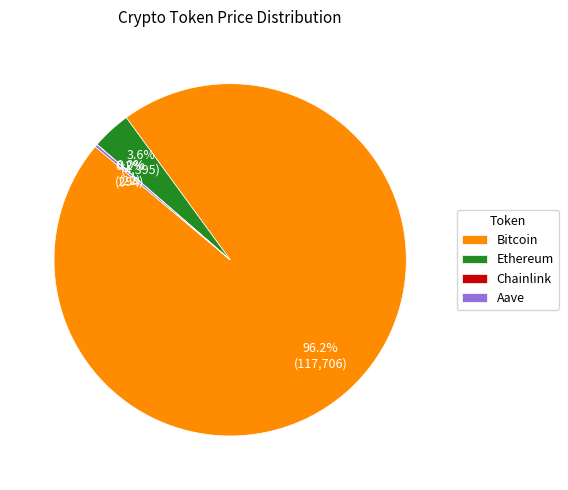

Which slice represents more than half of the pie?

Bitcoin